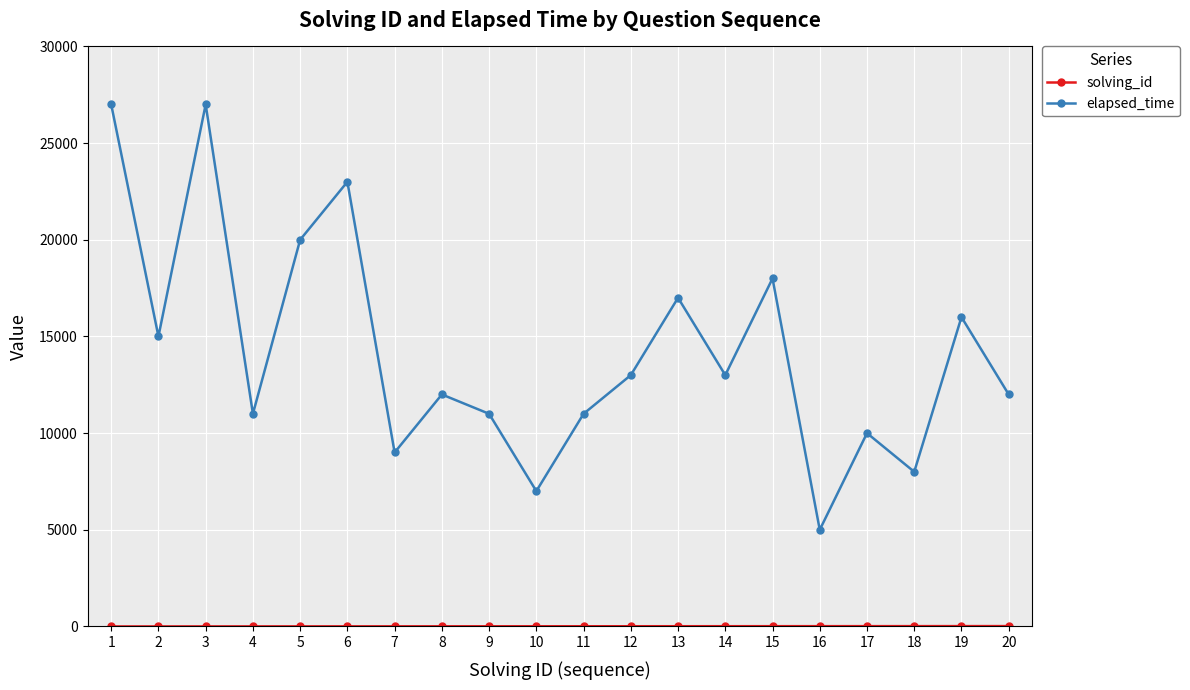

True or false: elapsed_time has more than 1 interior local peaks.

True